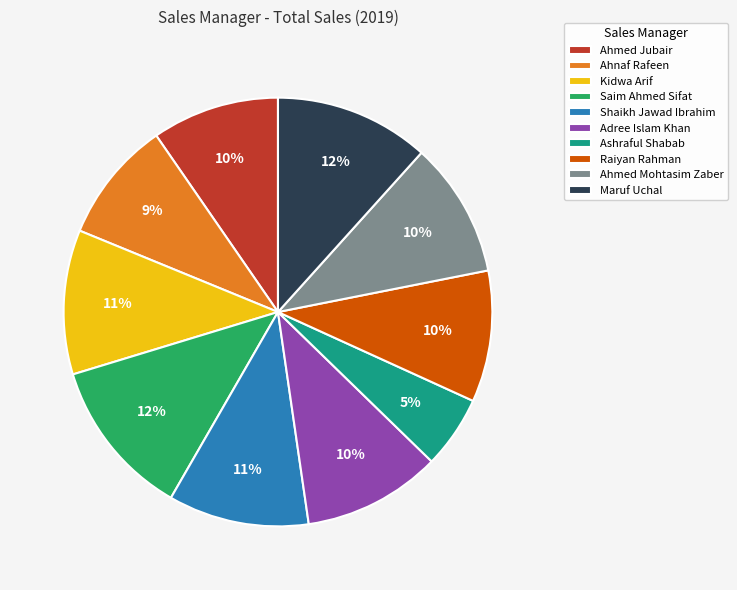

To the nearest percent, what percentage of the pie is Shaikh Jawad Ibrahim?

11%